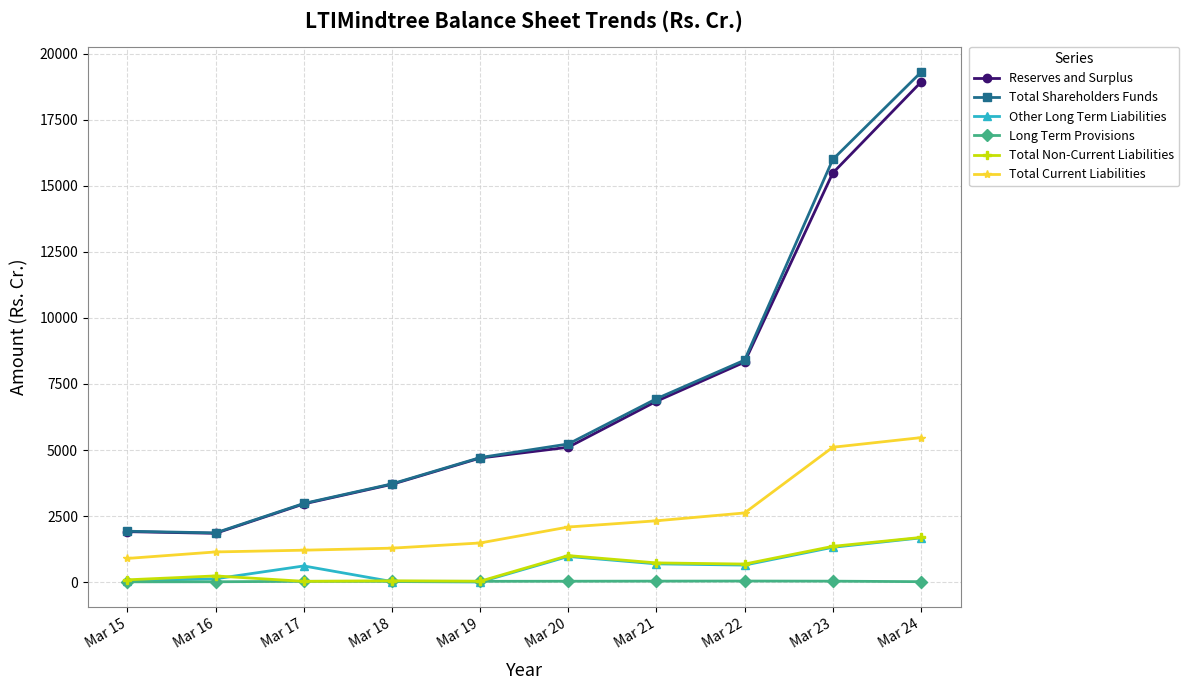

The value of Other Long Term Liabilities at Mar 19 is 3.4. True or false?

True